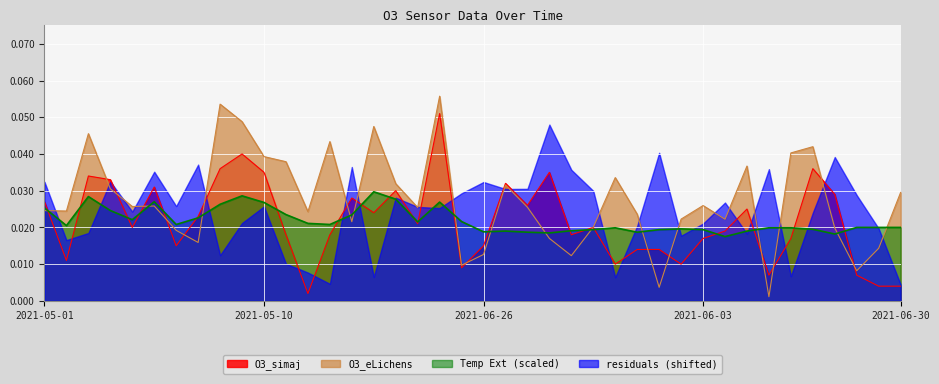

How many data points does each series have?

40